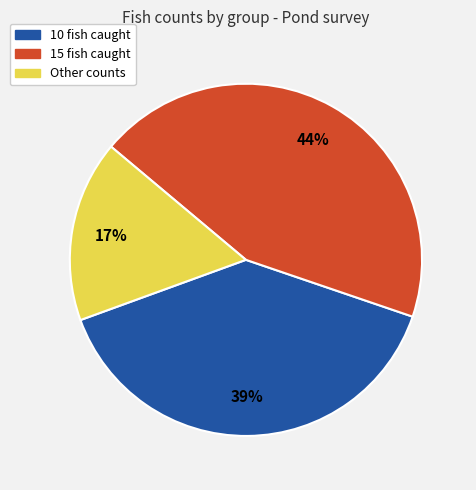

To the nearest percent, what is the difference between the largest and smallest slice percentages?

27%